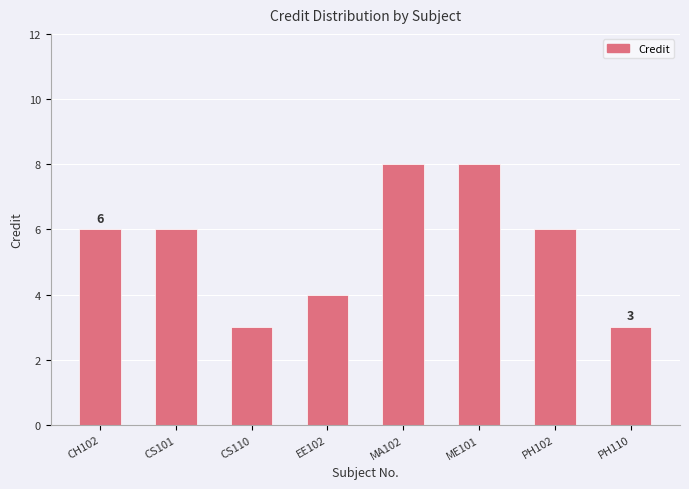

What is the smallest value displayed?

3